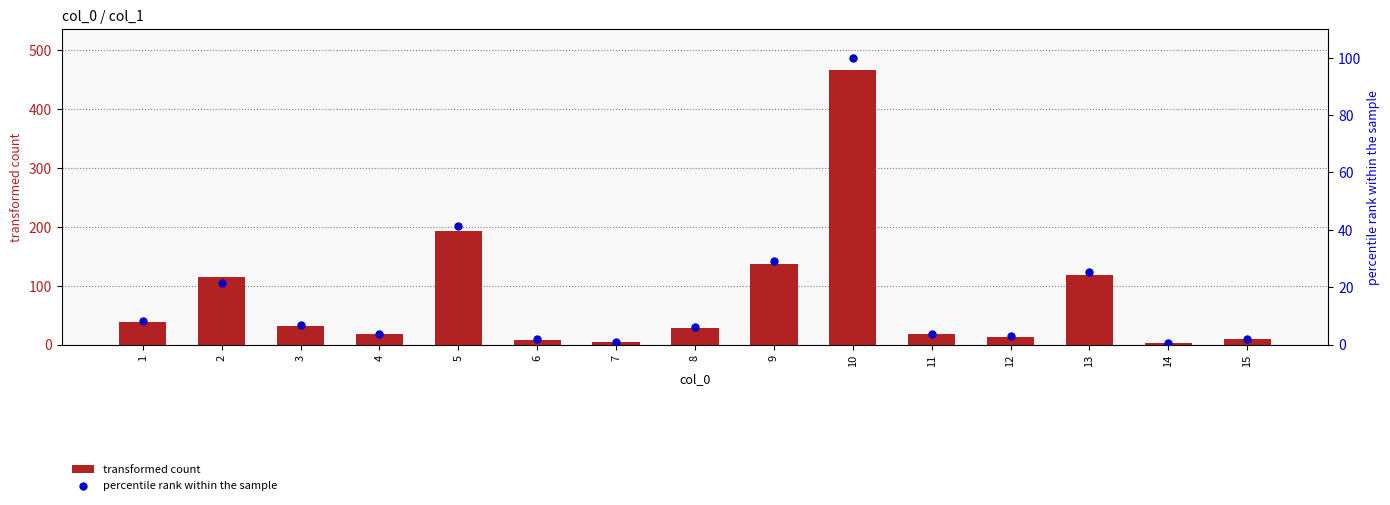

At how many categories does at least one series exceed 53?

5